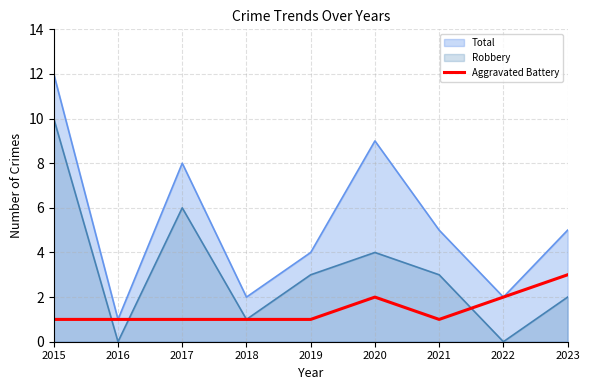

Reading left to right, extract all data points from this chart.

1	1	1	1	1	2	1	2	3